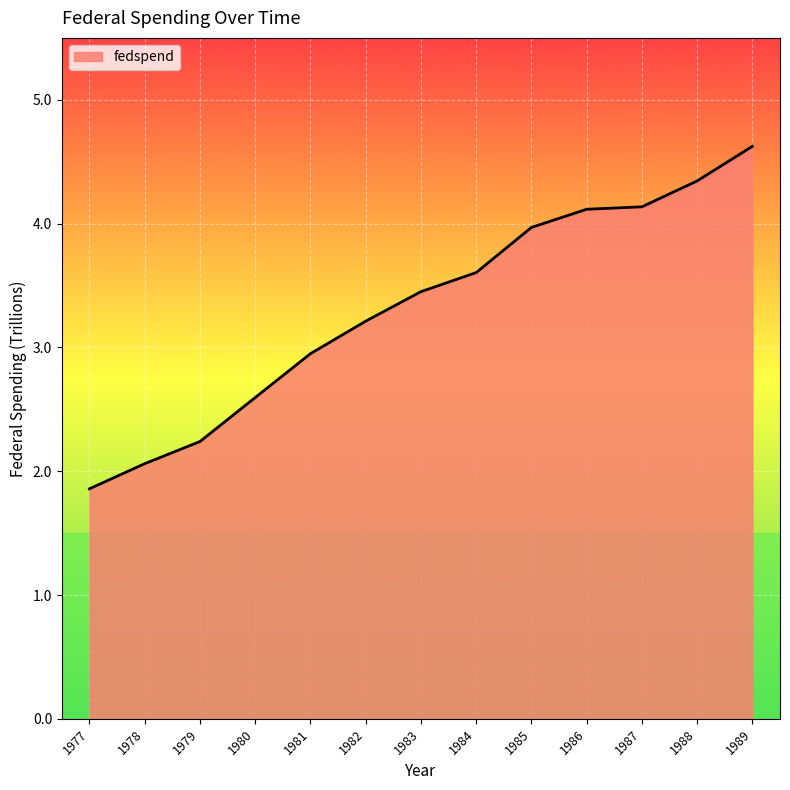

What is the minimum value shown in the chart?

1.9